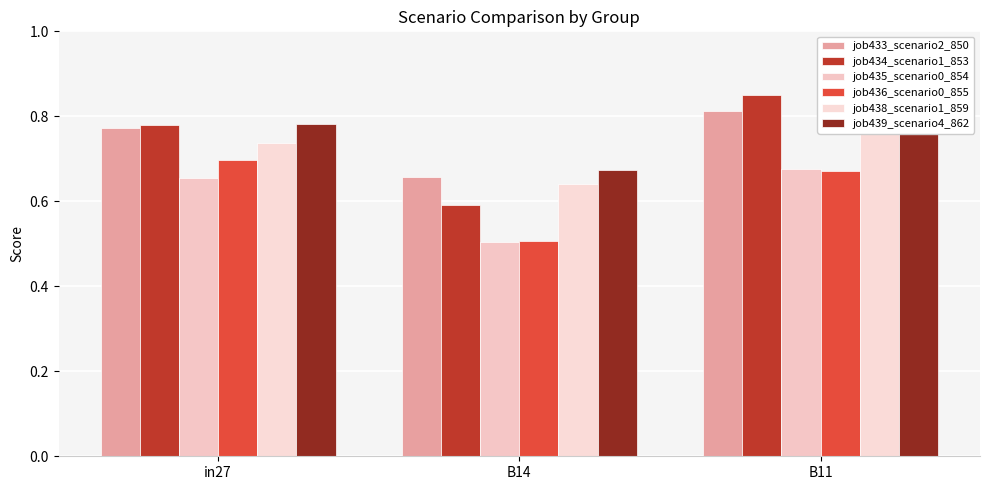

Reading right to left, what are all the values shown in this chart?

job433_scenario2_850: 0.8	0.7	0.8
job434_scenario1_853: 0.9	0.6	0.8
job435_scenario0_854: 0.7	0.5	0.7
job436_scenario0_855: 0.7	0.5	0.7
job438_scenario1_859: 0.8	0.6	0.7
job439_scenario4_862: 0.8	0.7	0.8